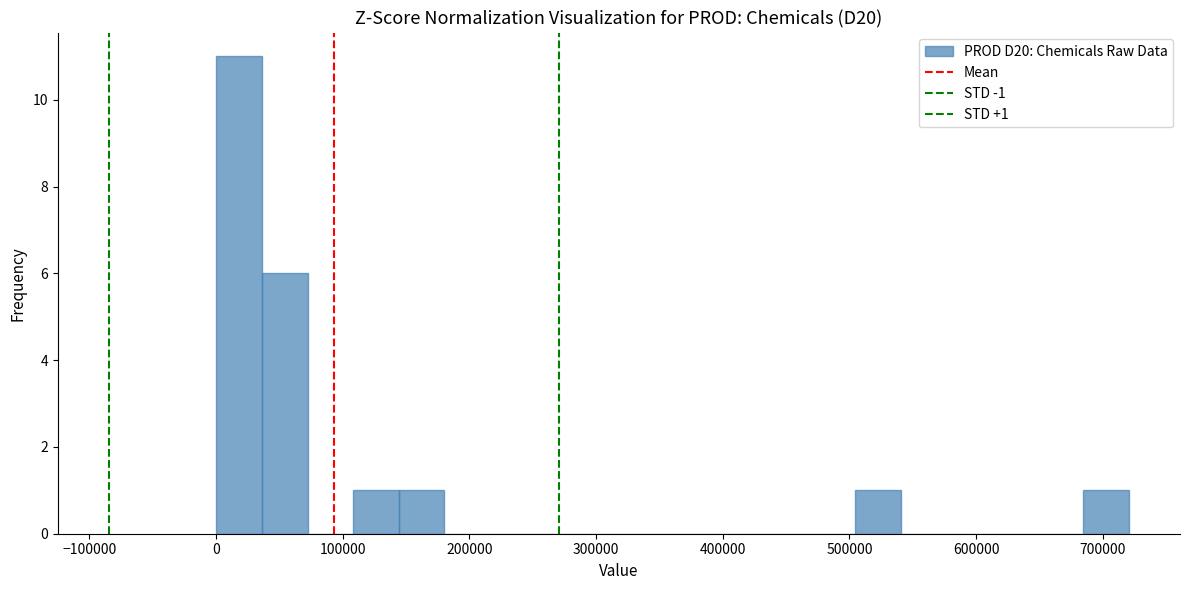

Around what value on the x-axis is the tallest bar? Give the approximate position of its centre, as read against the axis.

20000